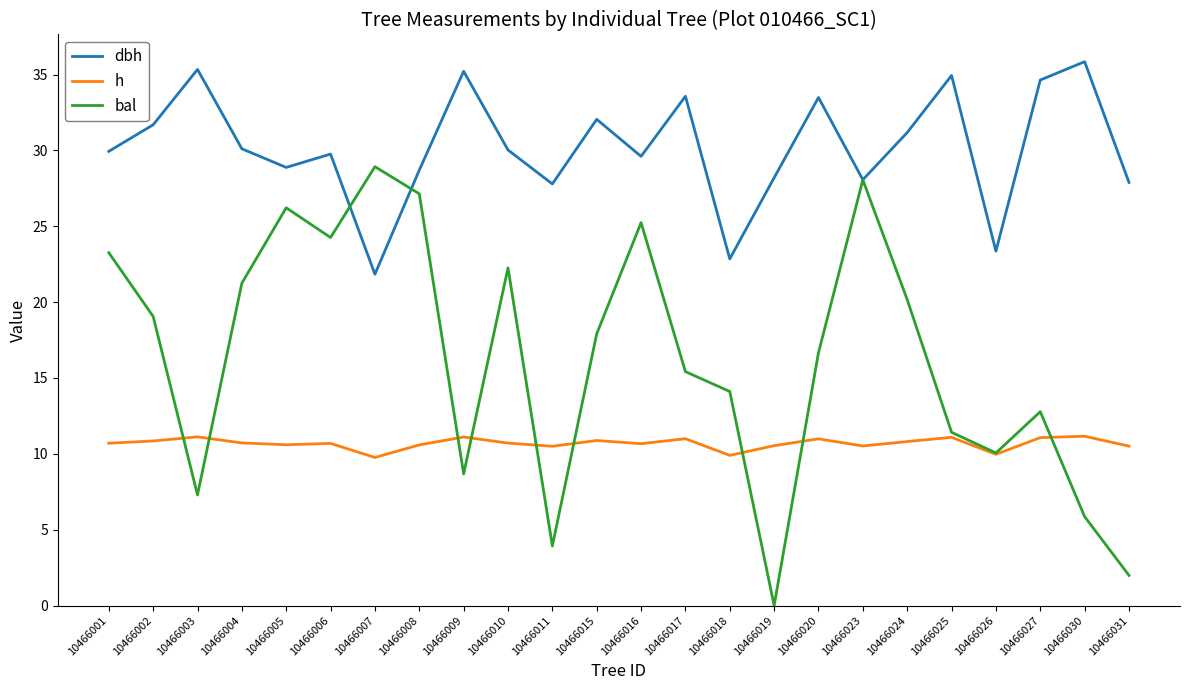

True or false: h and dbh intersect in this chart.

False